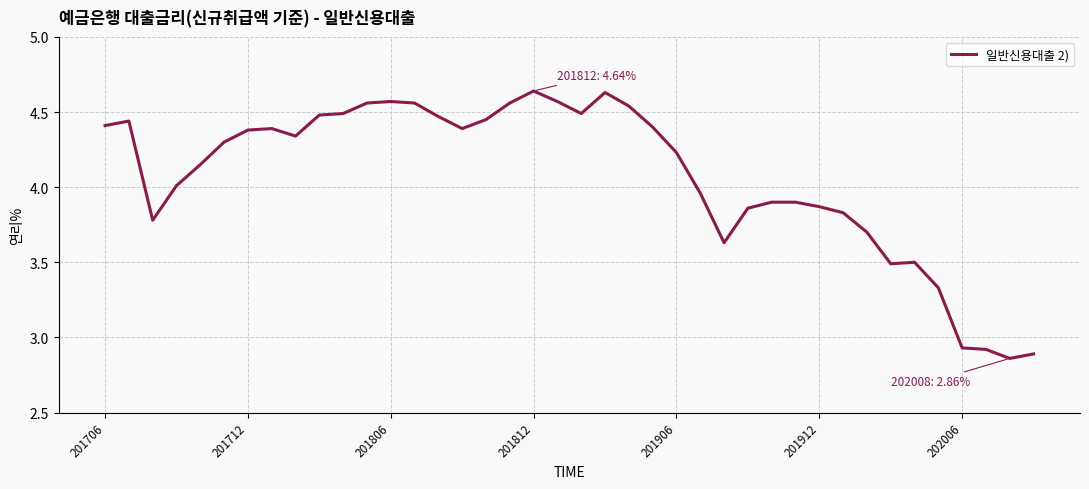

What is the difference between the maximum and minimum values?

1.8